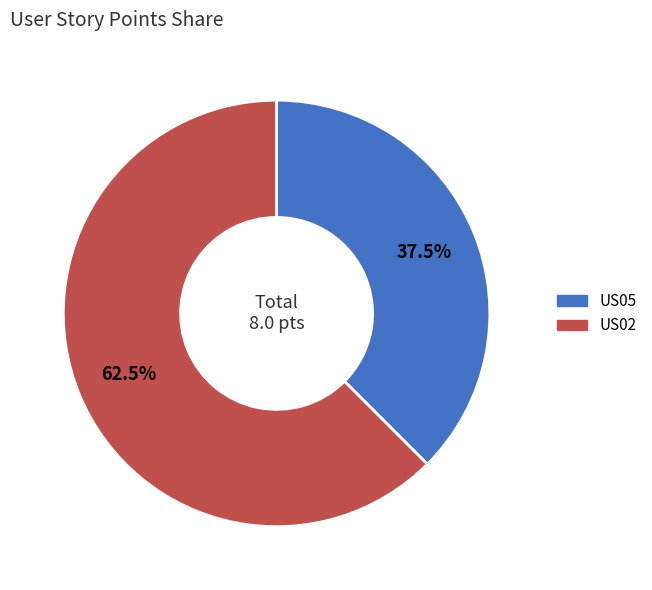

Does US02 represent more than half of the total?

Yes